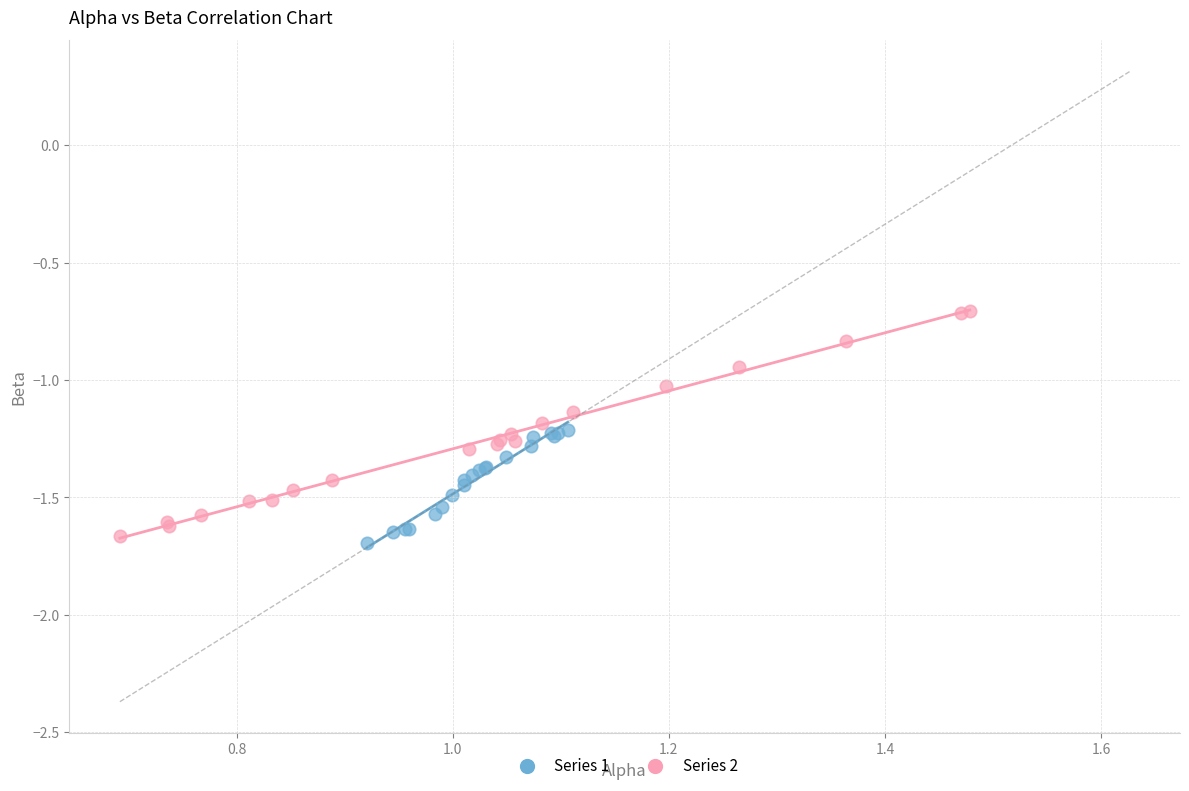

Which series contains the lowest Y value?

Series 1